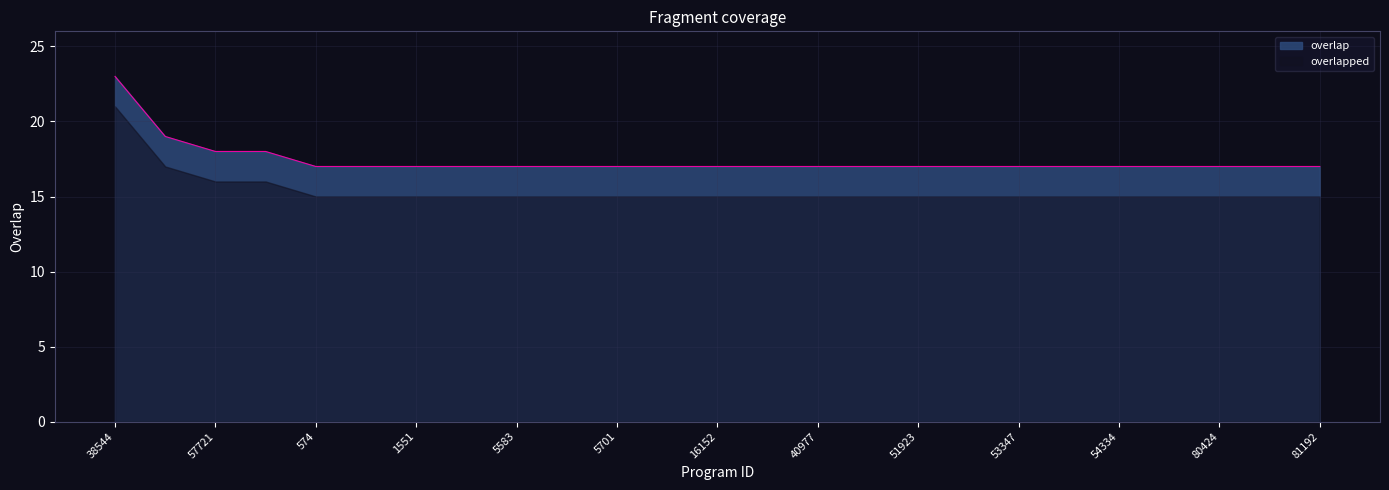

Which has a higher value, 5701 or 53347?

5701